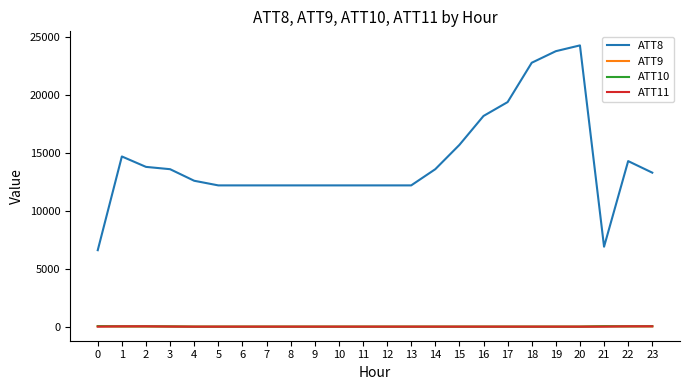

Which series has the largest total across all categories?

ATT8